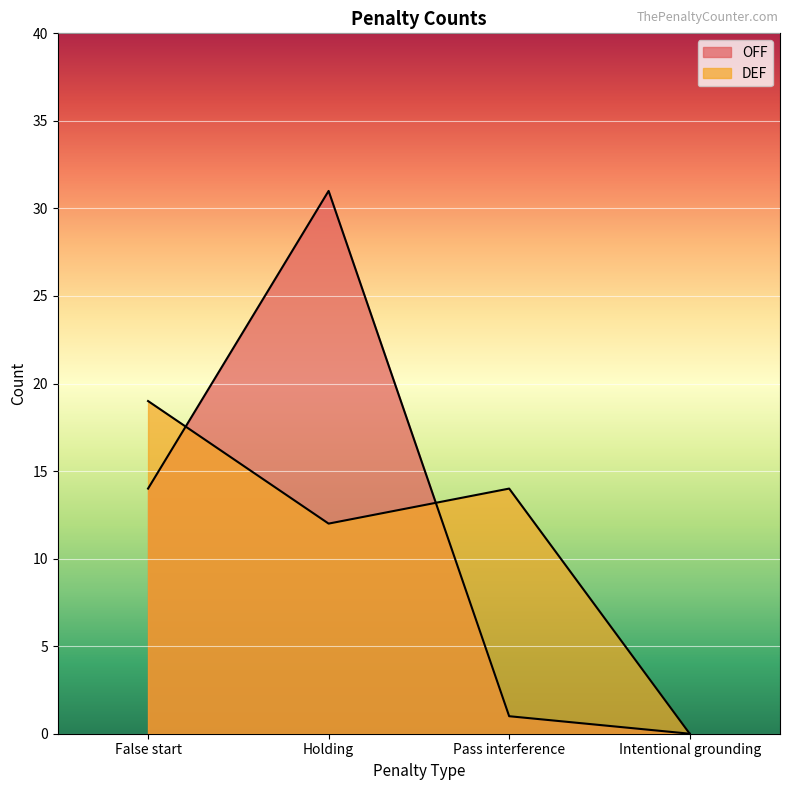

Rank the series by their maximum value, from lowest to highest.

DEF, OFF